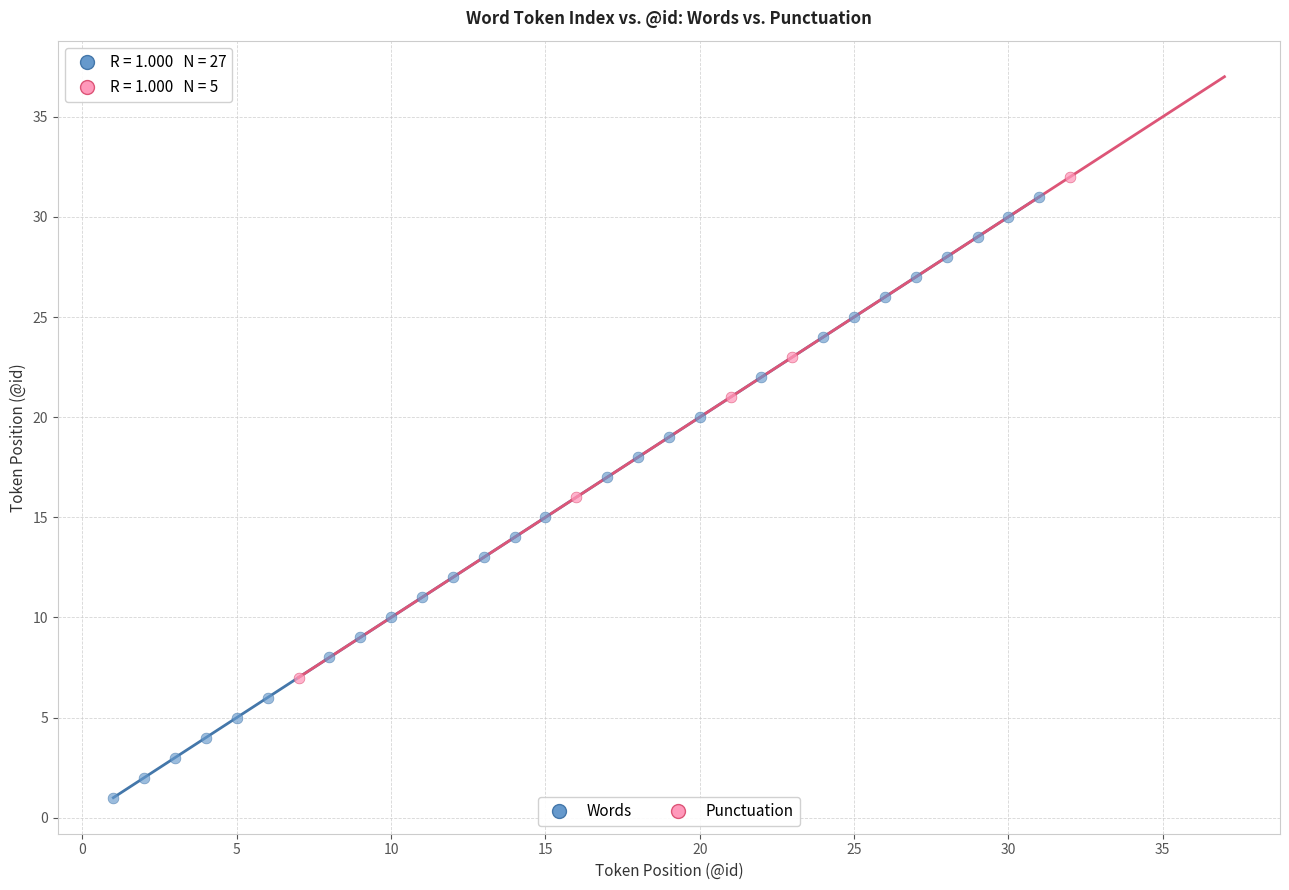

Which series has the largest Y range (max minus min)?

Words